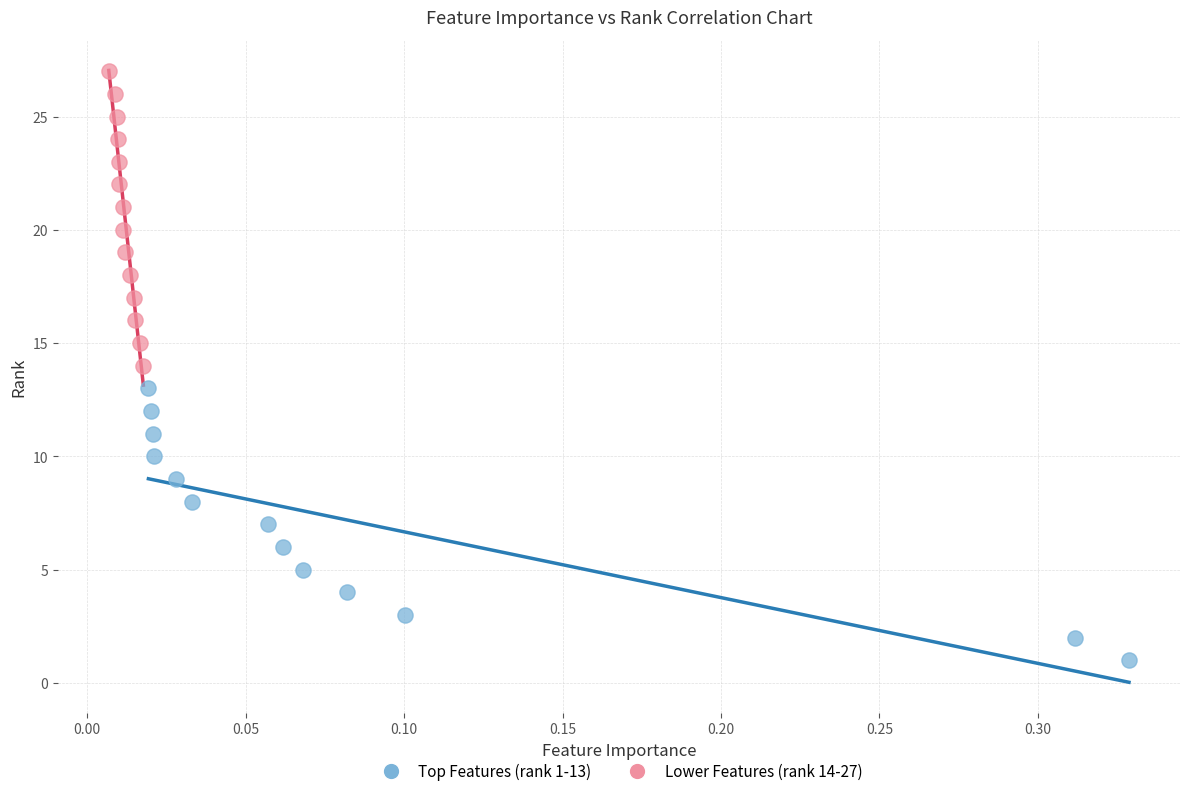

Which series reaches the maximum Y coordinate?

Lower Features (rank 14-27)